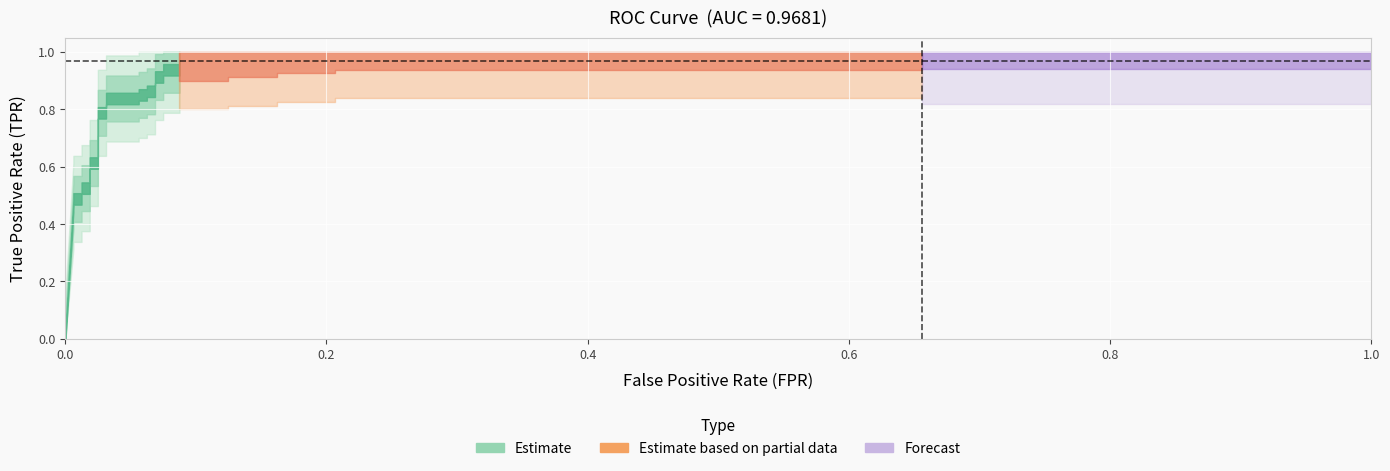

What is the label of the 15th point from the left?

14